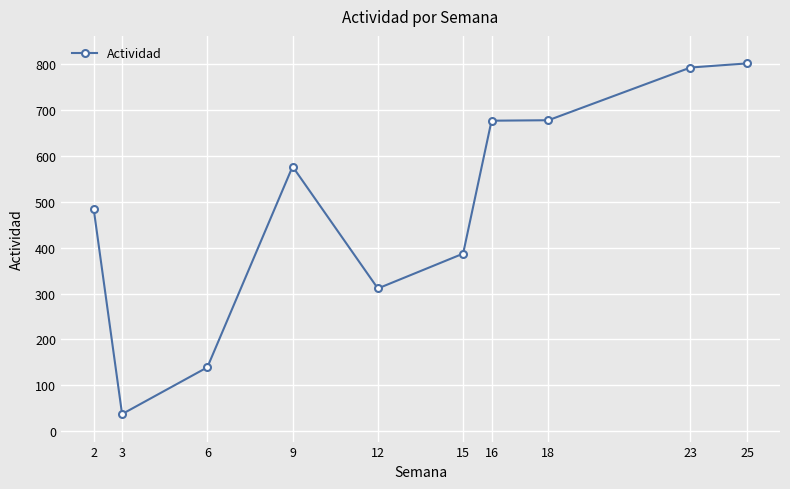

What is the difference between the second highest and minimum values?

756